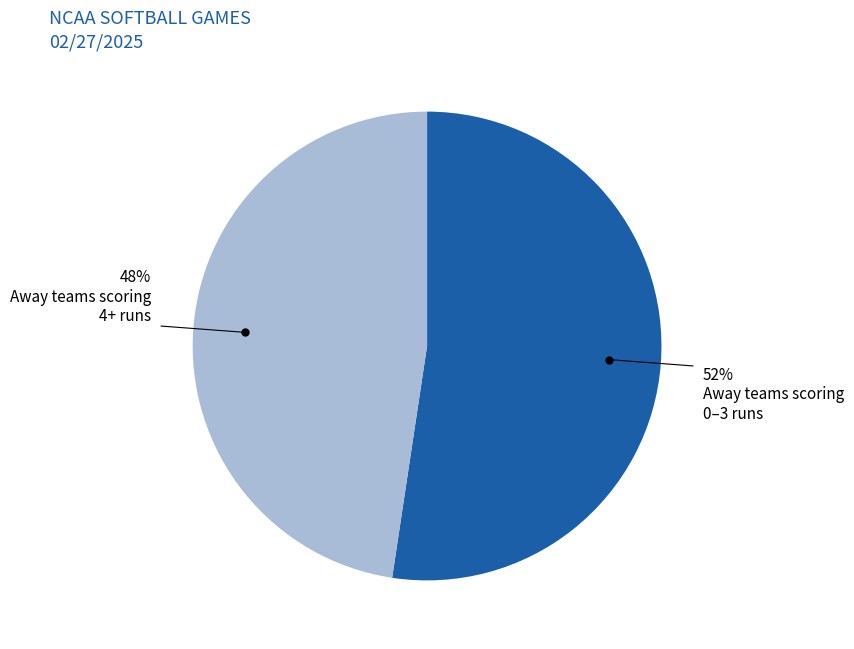

To the nearest percent, what is the average slice percentage?

50%